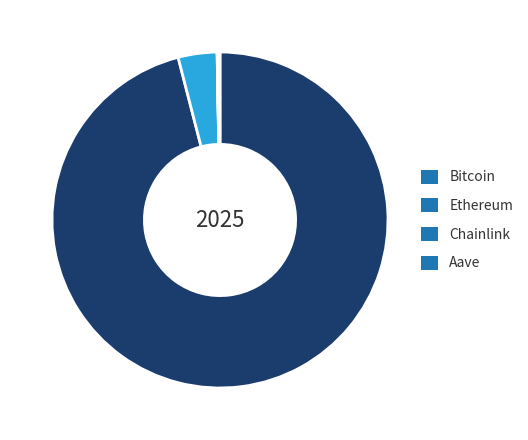

Is it true that Bitcoin is 96% of the pie?

True